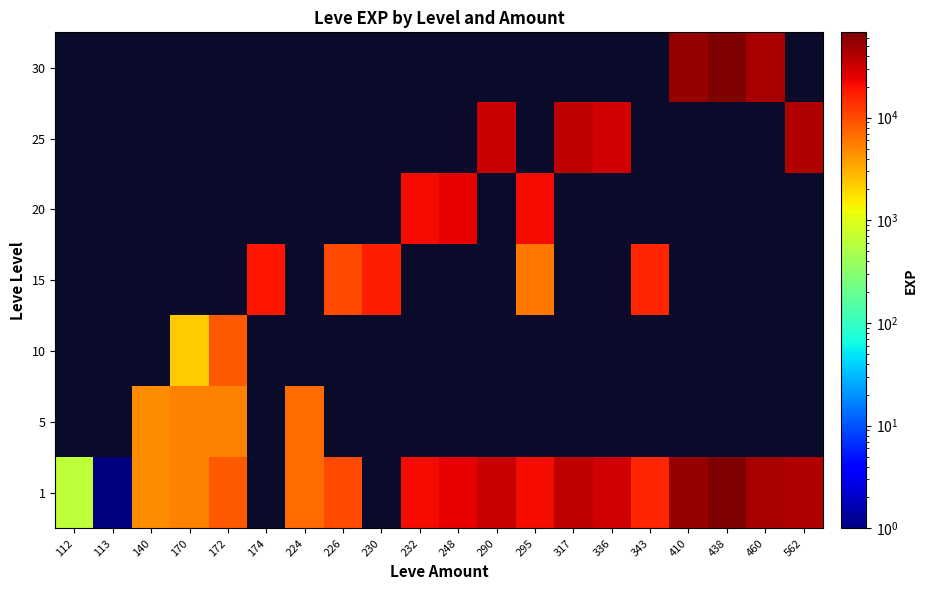

True or false: 1 has a value of 10770.2 at 460.

False